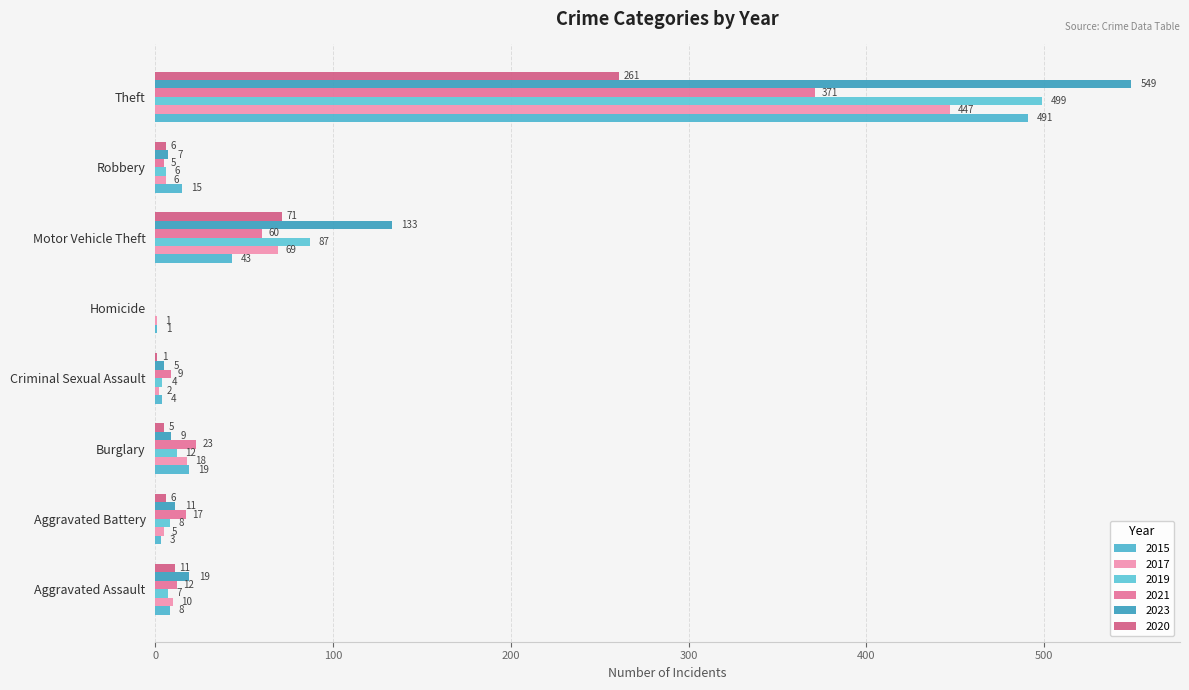

How many positive values does the 2021 series have?

7